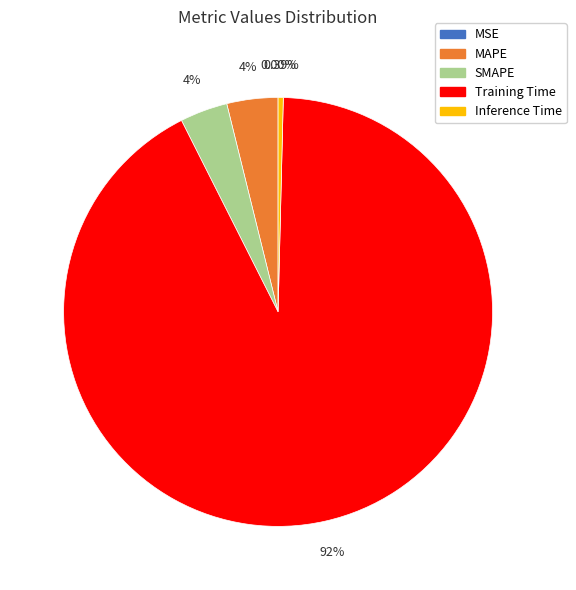

Is it true that MAPE is 10% of the pie?

False